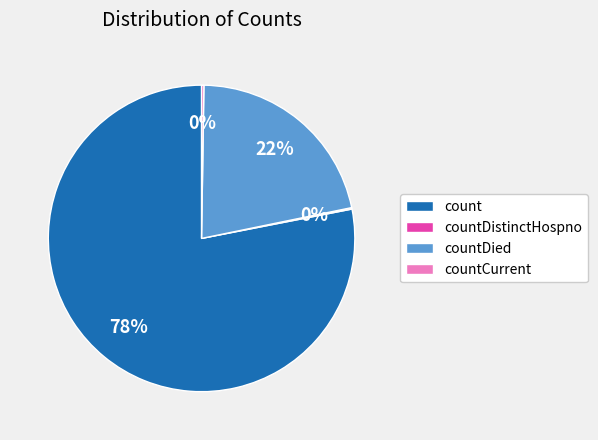

The count slice represents 87% of the pie. True or false?

False